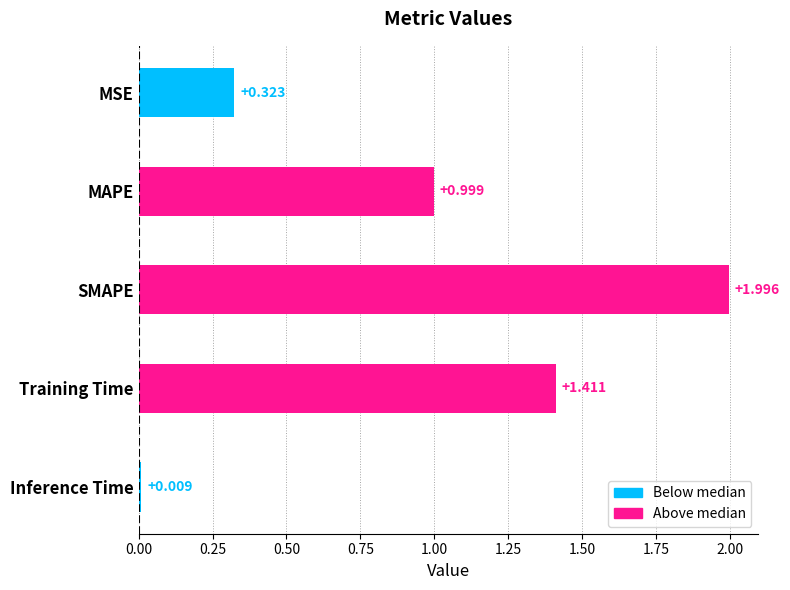

Rank the categories by value from lowest to highest.

Inference Time, MSE, MAPE, Training Time, SMAPE